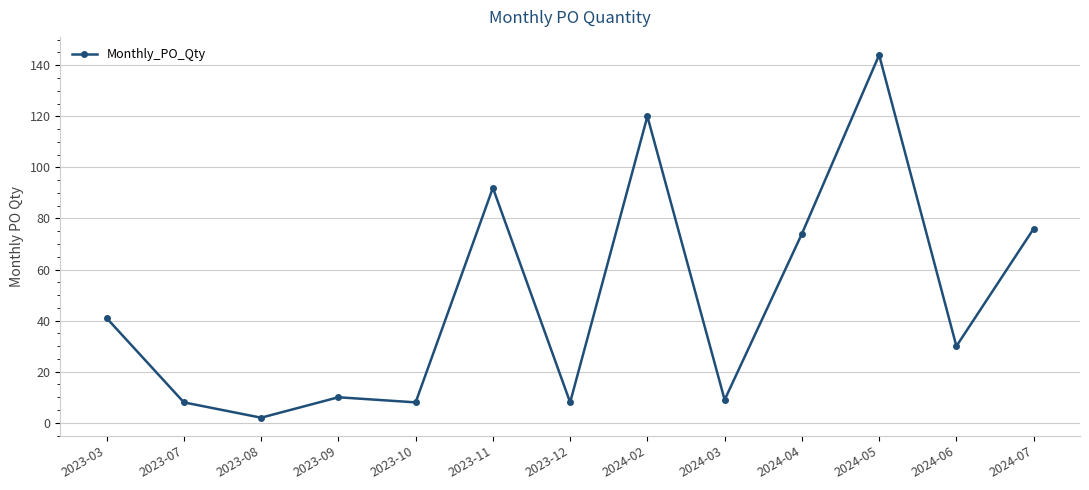

What is the difference between the second highest and second lowest values?

112